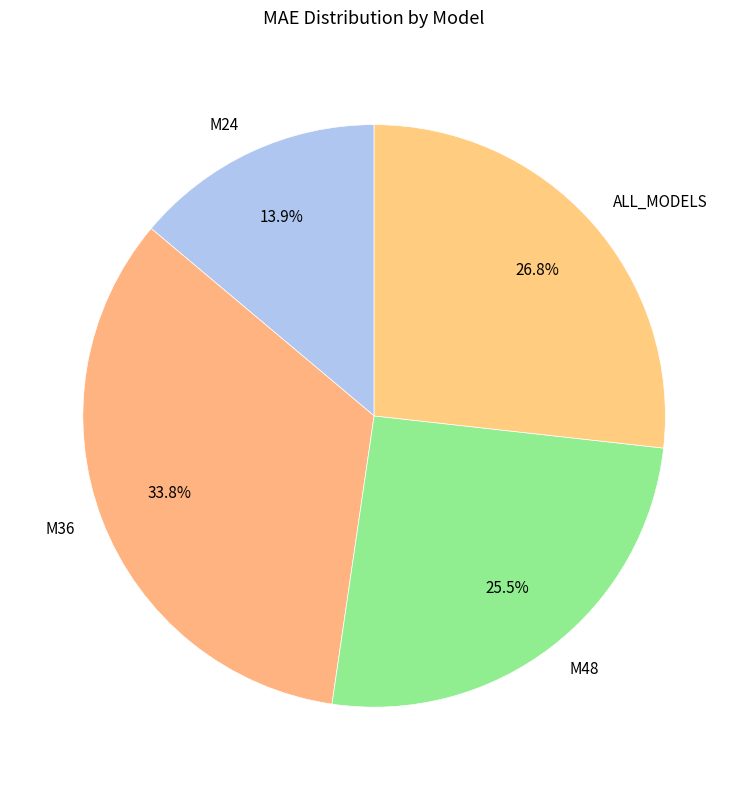

Count the number of slices in the pie.

4